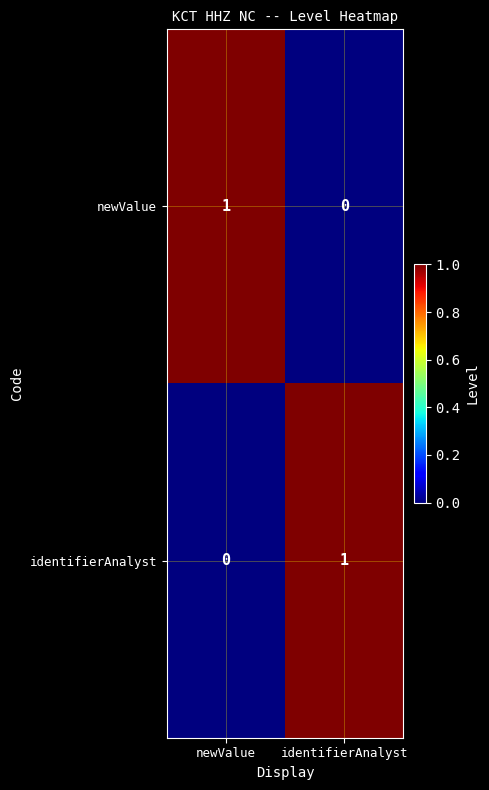

Rank the categories by newValue value from lowest to highest.

identifierAnalyst, newValue